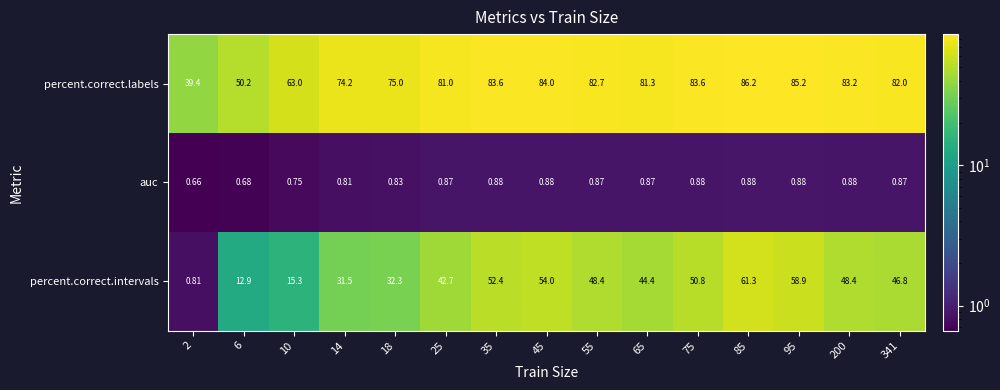

How many series are shown in this chart?

3